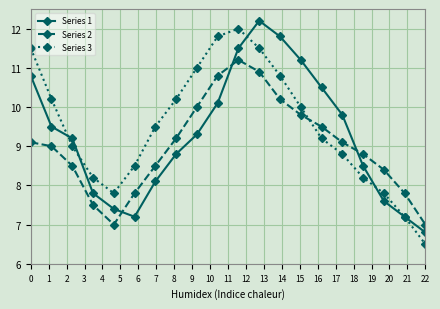

What is the greatest value displayed?

12.2